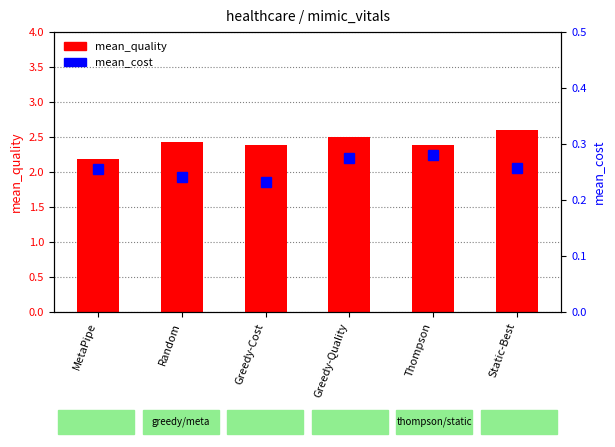

True or false: mean_quality has a value of 3.2 at Greedy-Cost.

False